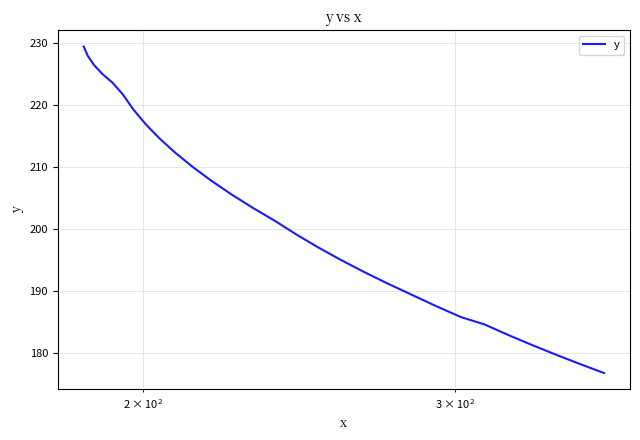

How many lines are shown in the chart?

1